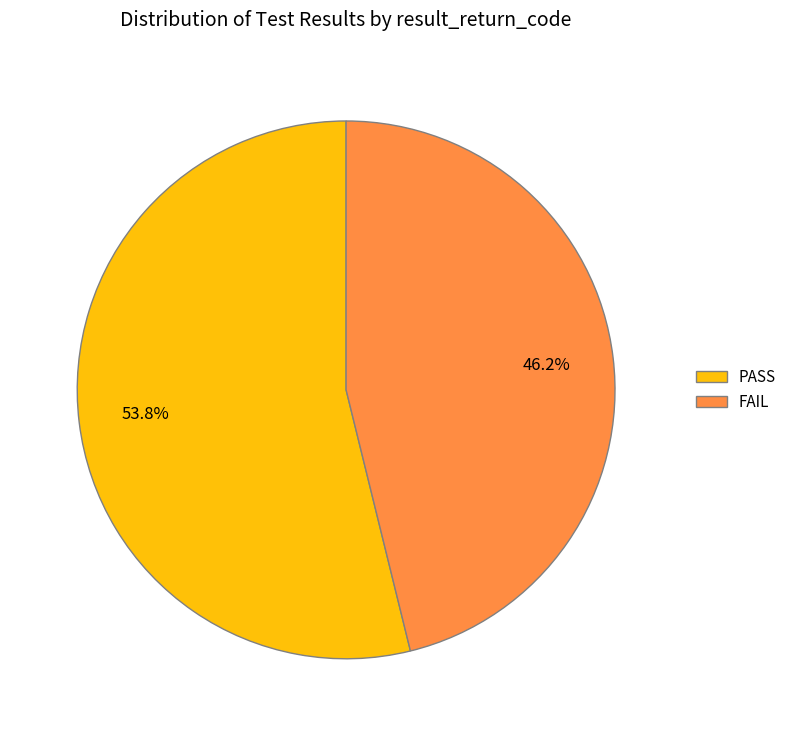

How many segments does this pie chart have?

2